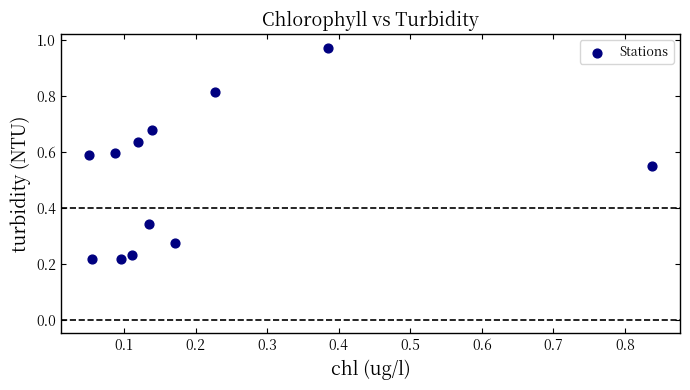

Count the number of points in this scatter plot.

12